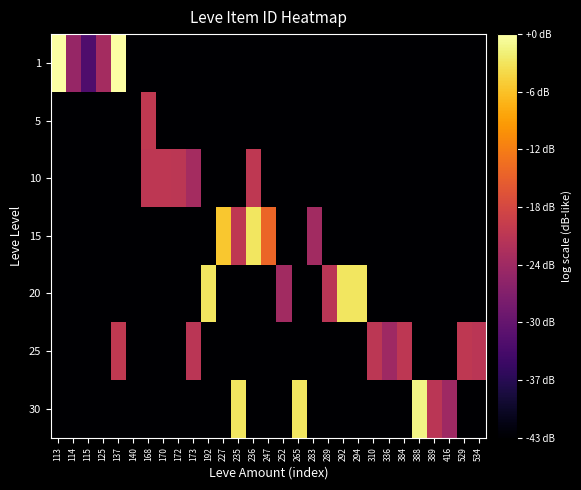

What is the minimum value shown in the chart?

46.0